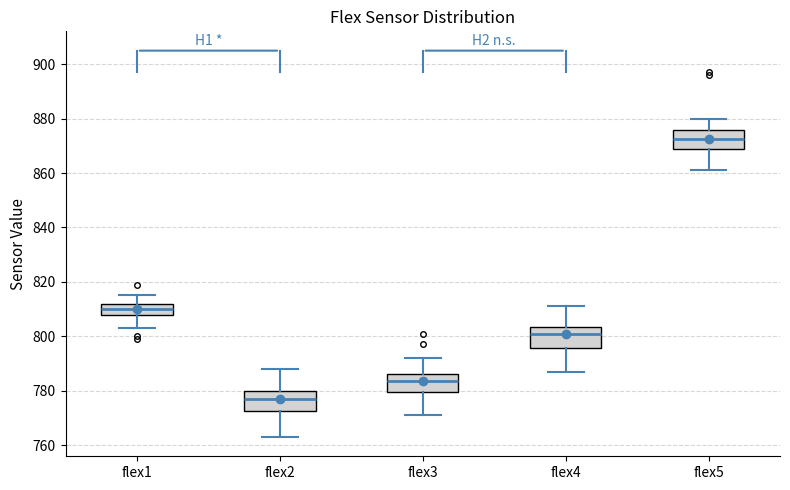

Where is the lower edge of the box for flex5 on the y-axis? The values are not printed on the chart, so give them approximately, as read against the axis.

868